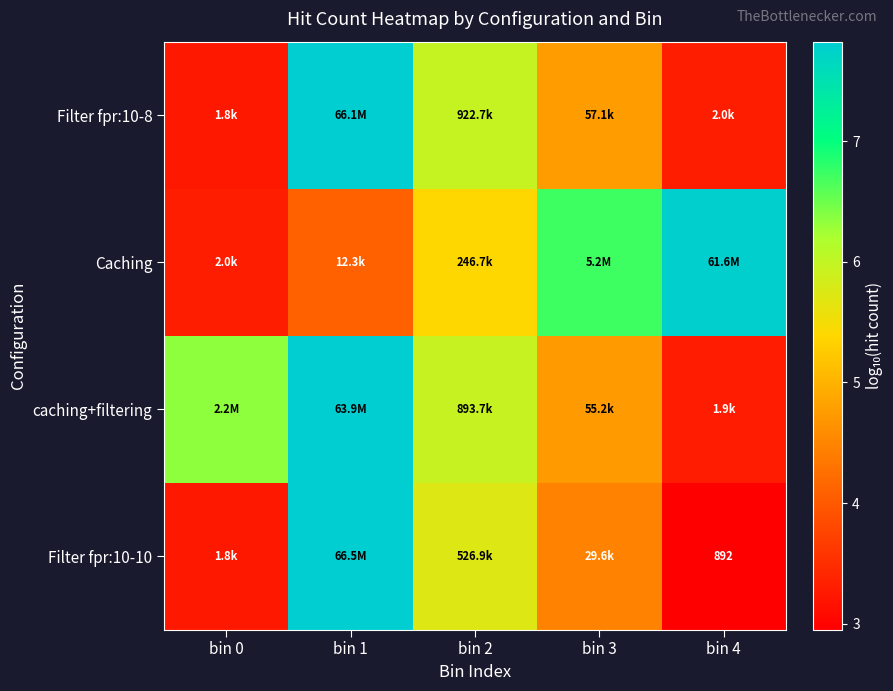

How many data points does each series have?

5